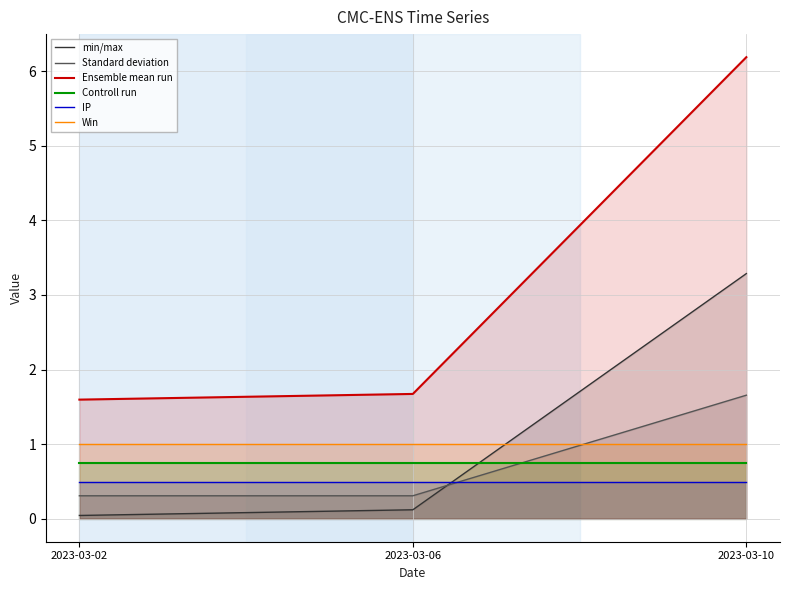

What is the greatest value displayed?

6.2